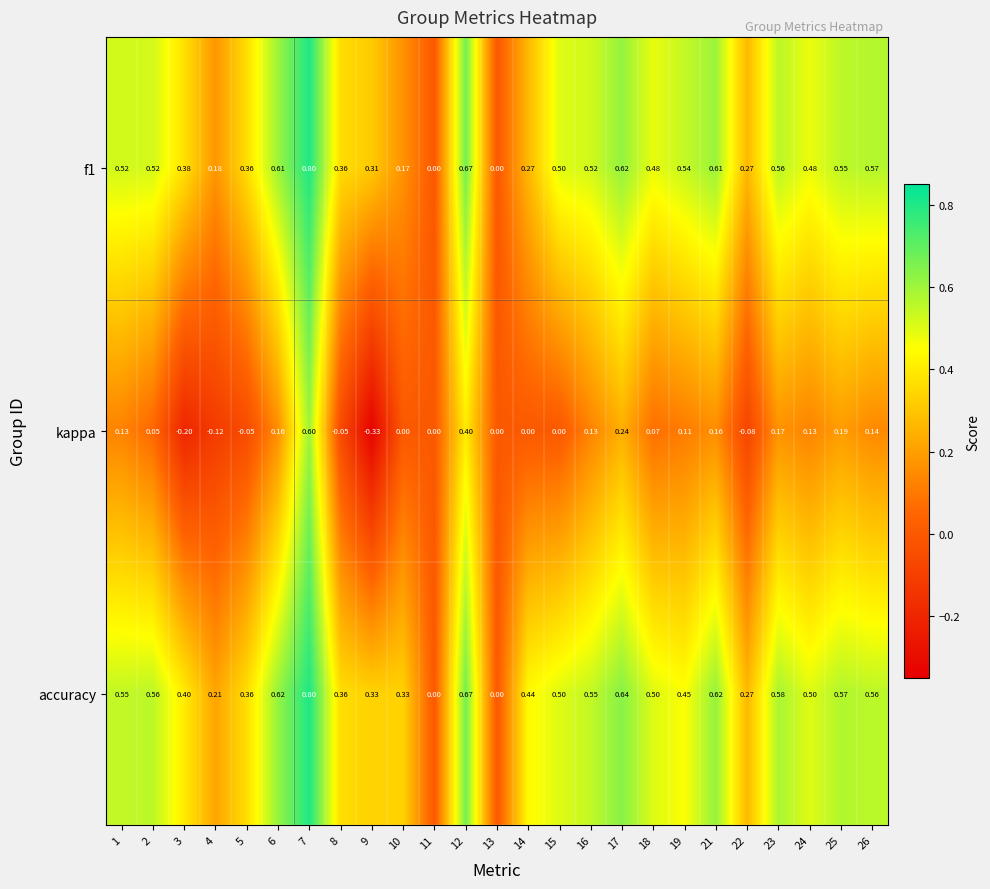

Which series has the widest spread of values?

kappa